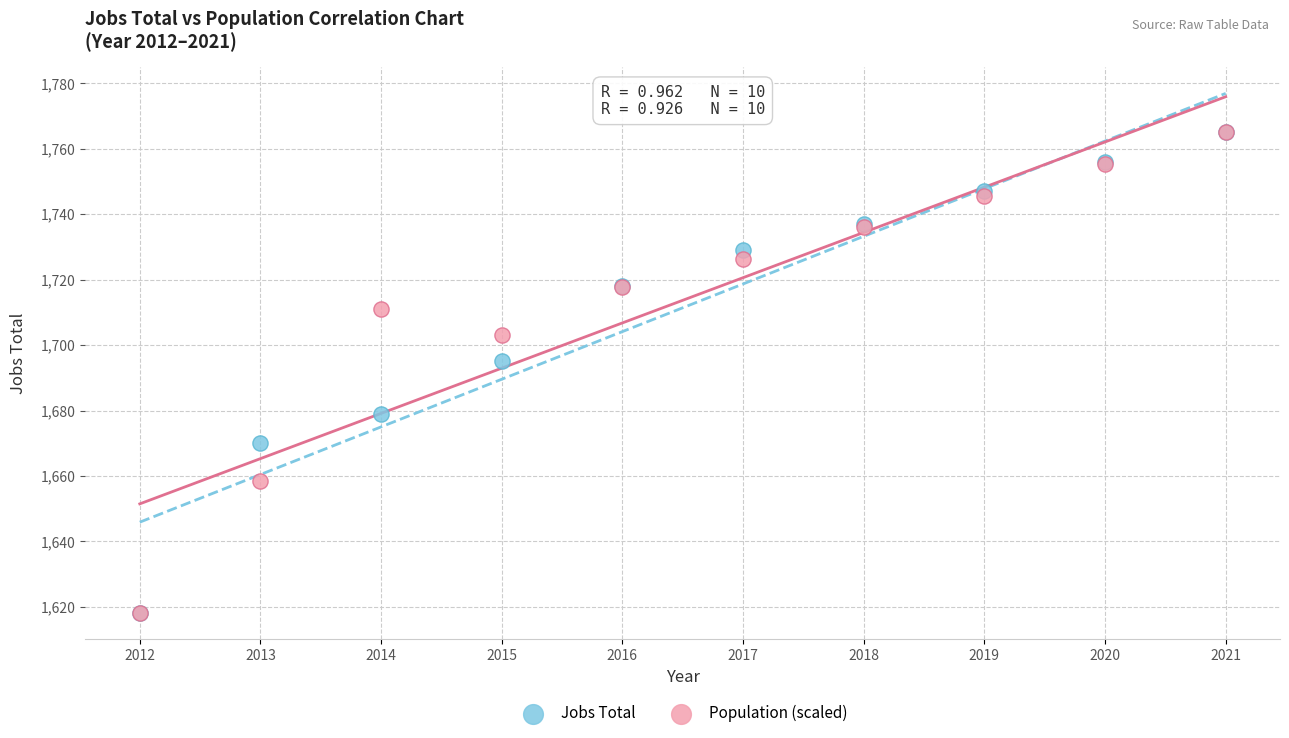

In the Population (scaled) series, what Y value is closest to 1691?

1703.0